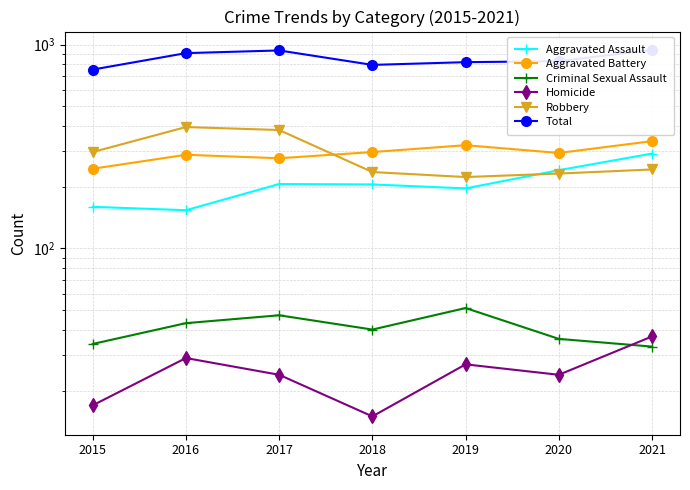

How many lines are shown in the chart?

6